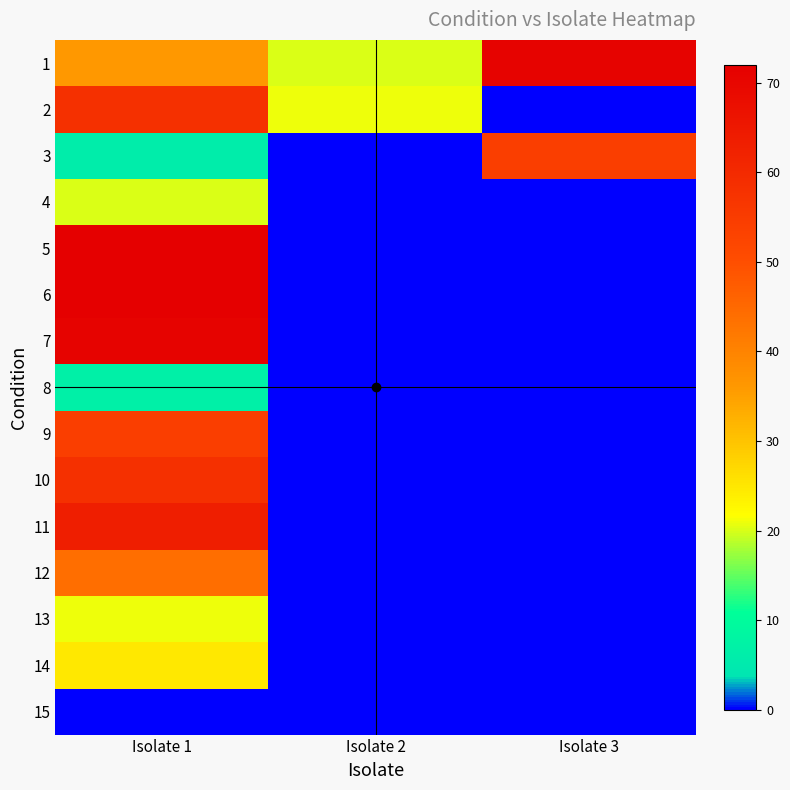

How many data points does each series have?

3